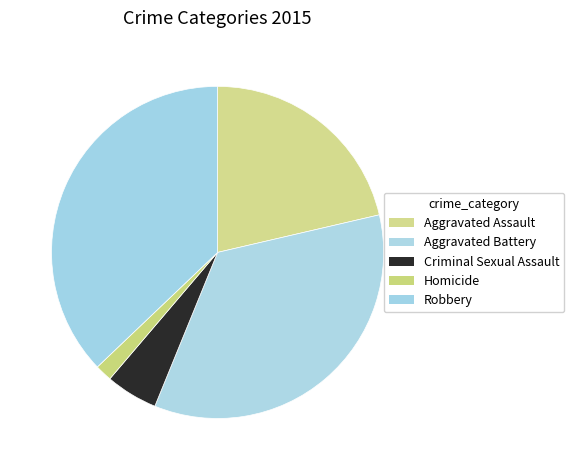

Approximately how many times larger is the value at Aggravated Assault compared to Homicide?

12.9